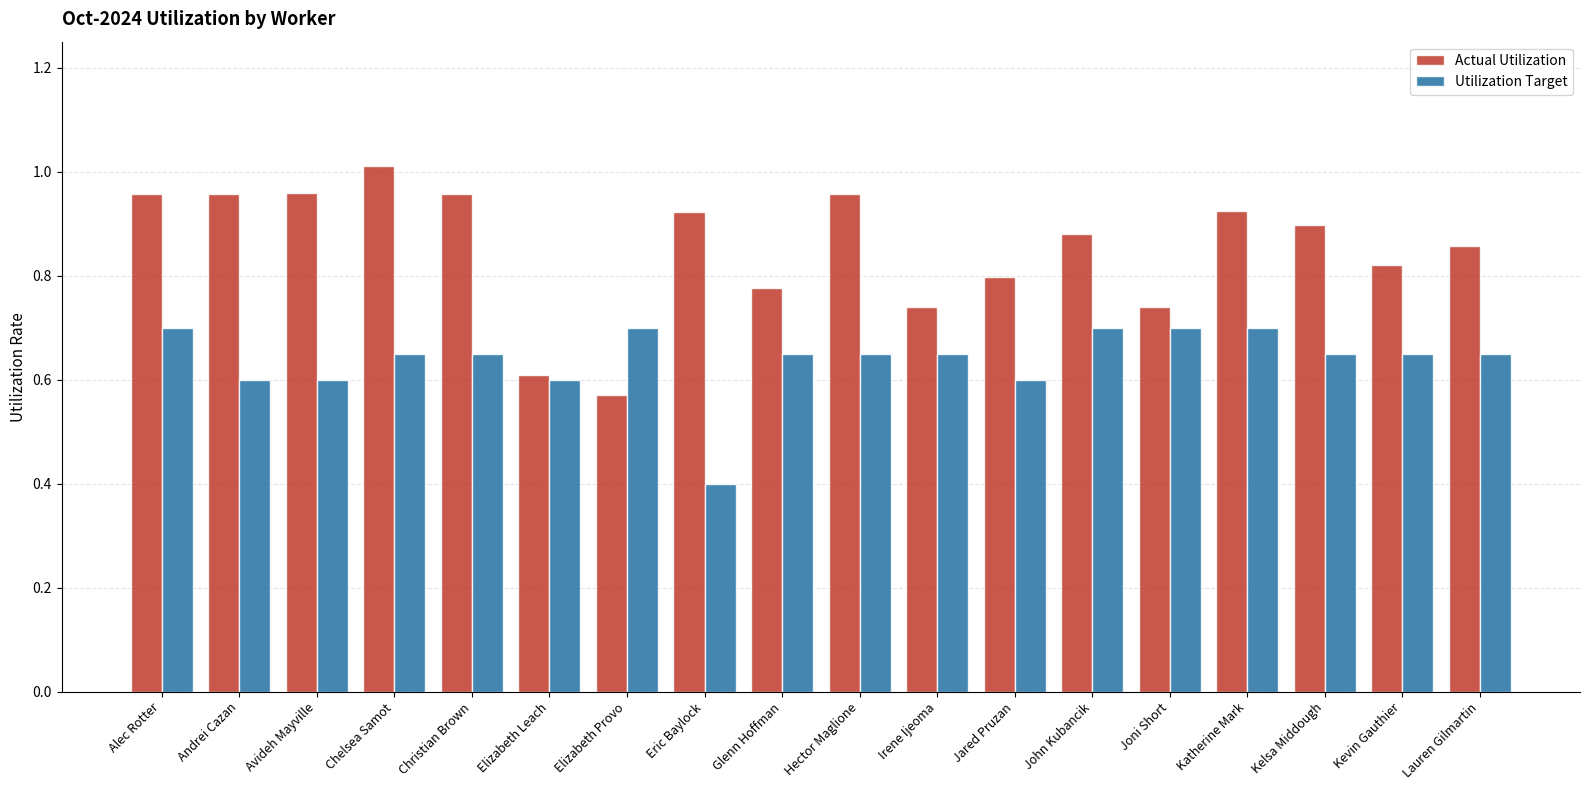

What is the total value across all series at Hector Maglione?

1.6